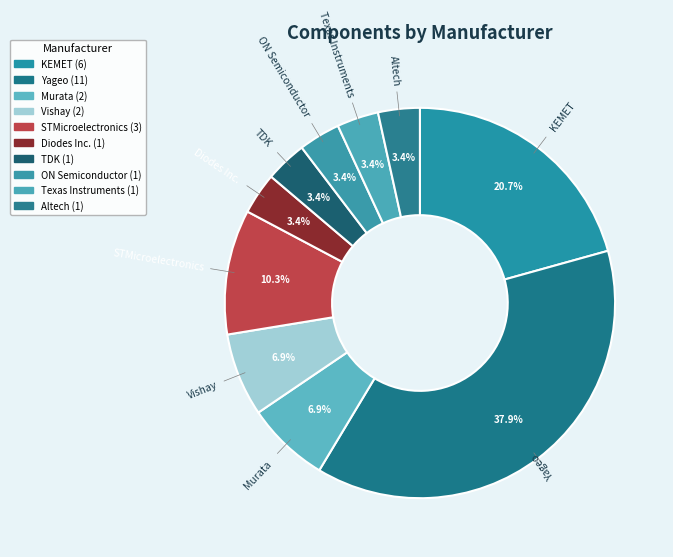

Which category has the biggest portion of the pie?

Yageo